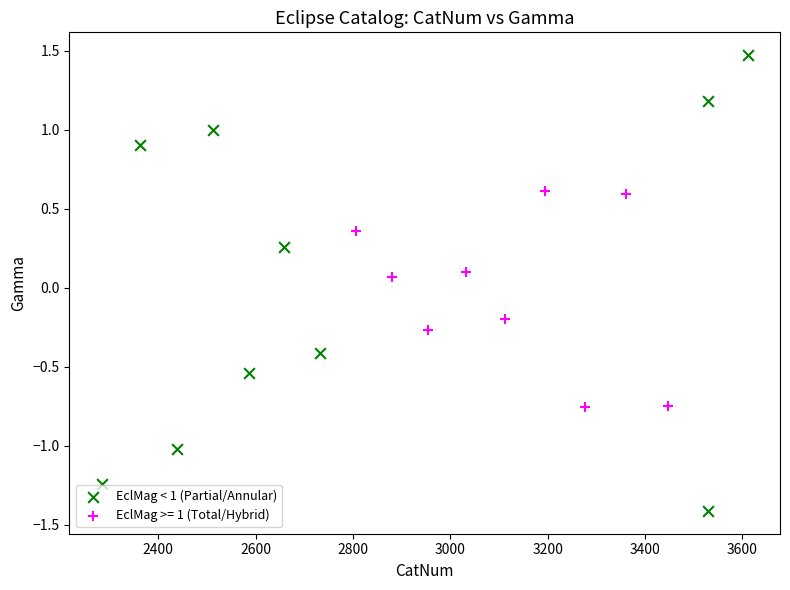

Which series reaches the minimum Y coordinate?

EclMag < 1 (Partial/Annular)